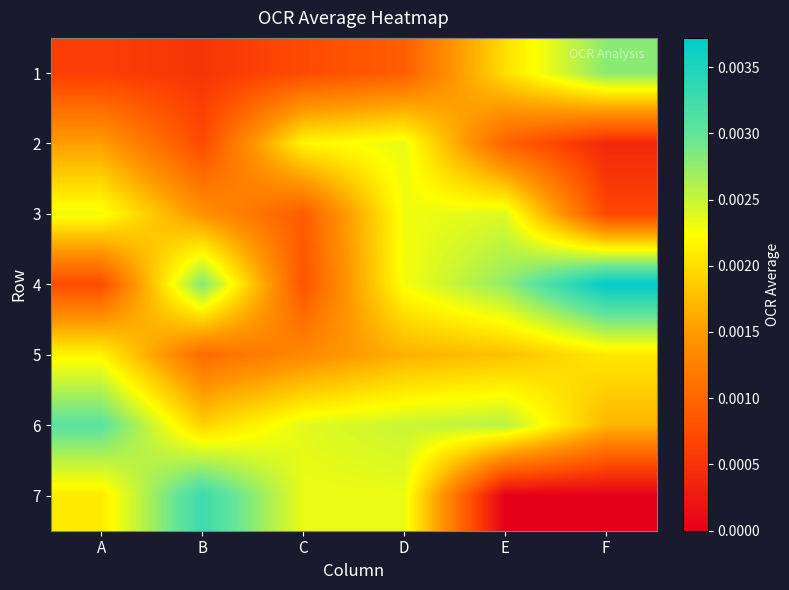

List the series in order of their peak value, lowest first.

5, 2, 3, 1, 6, 7, 4